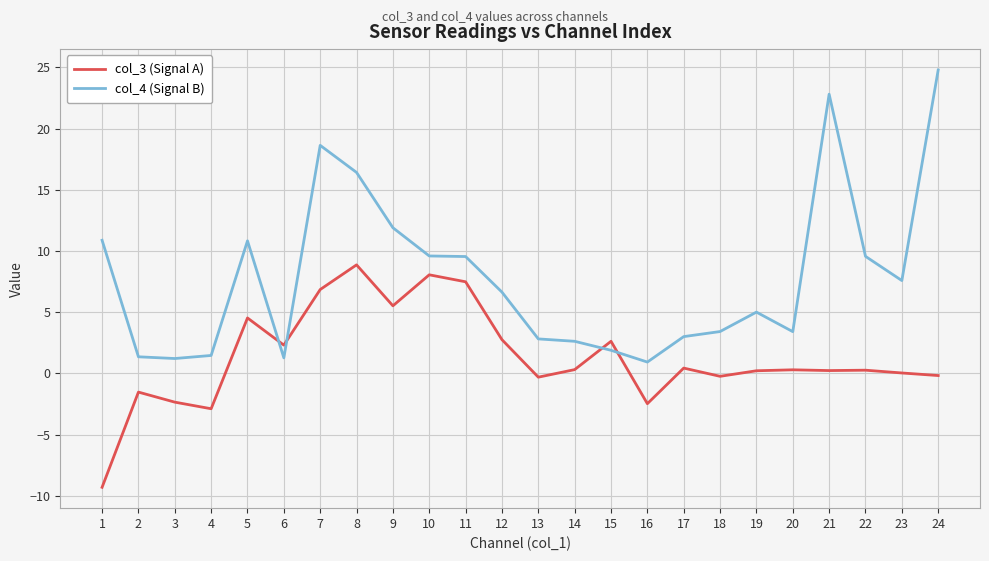

What is the approximate value of col_4 (Signal B) at 22?

9.6